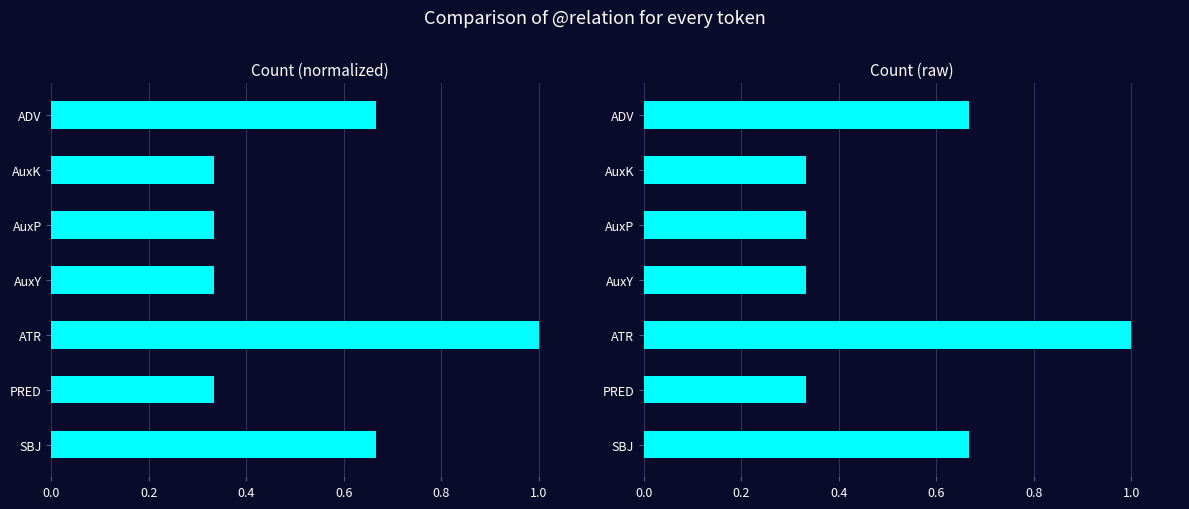

What is the value of the Count (raw) bar at the 7th from the left?

0.7